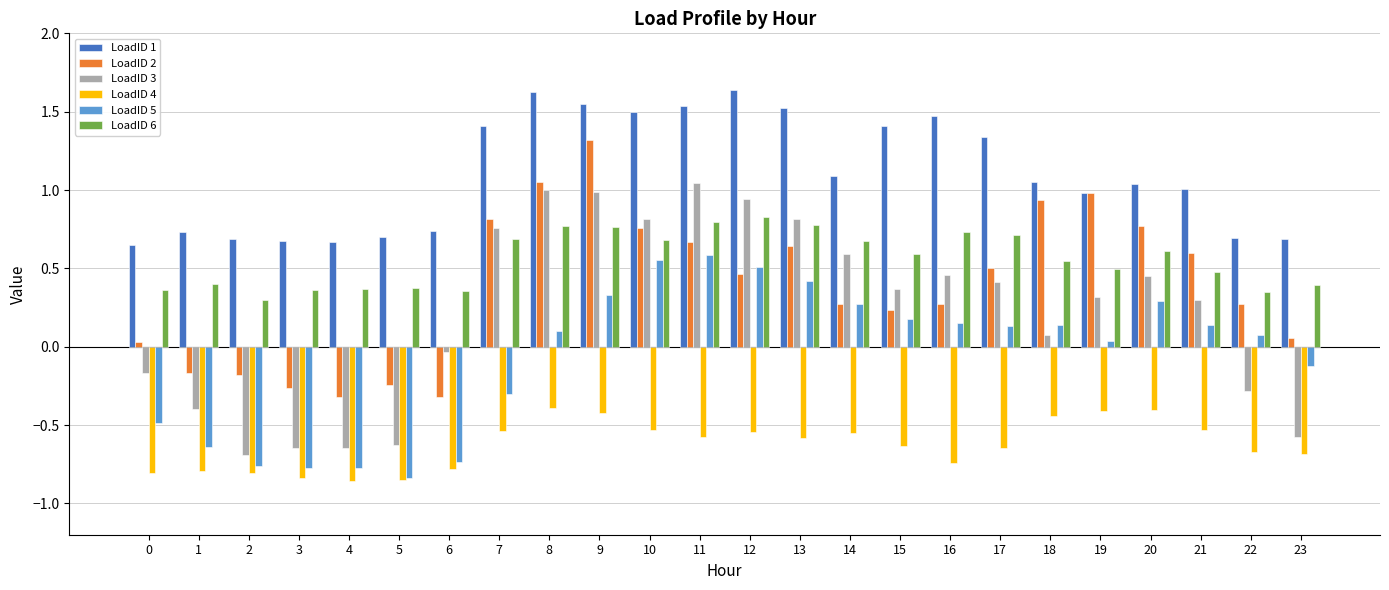

True or false: LoadID 2 has a value of 0.5 at 17.

True